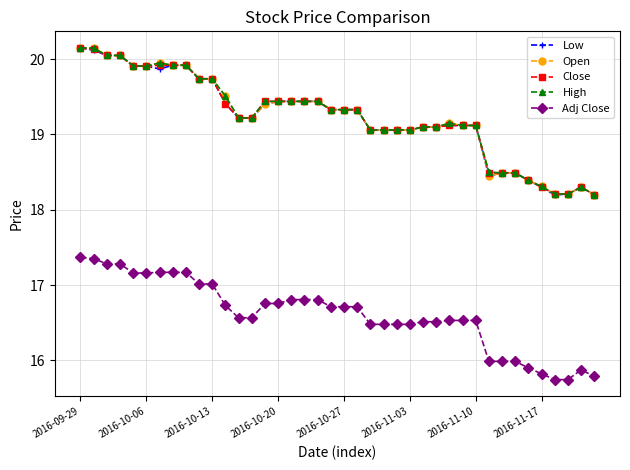

True or false: Close and Adj Close cross at least once.

False